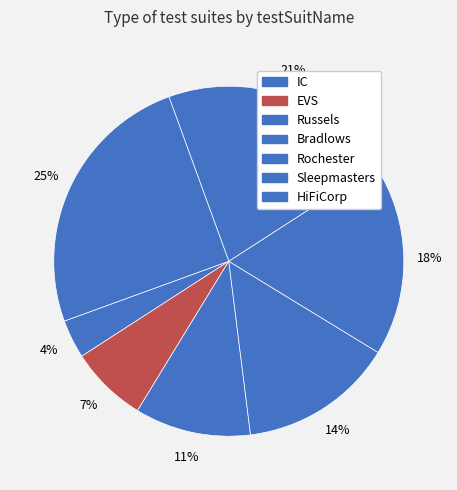

Which slice is the smallest?

IC